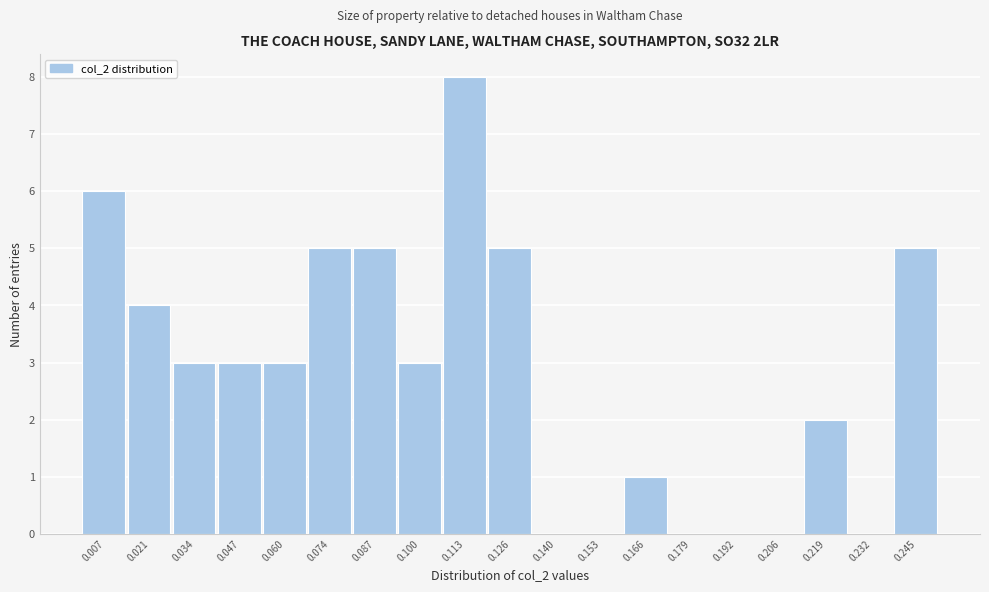

Reading left to right, transcribe this chart: for each bar, give the range it covers on the x-axis and its height. Neither the bar edges nor the heights are printed on the chart, so give them approximately, as read against the axes.

0.000 to 0.014: 6
0.014 to 0.028: 4
0.028 to 0.040: 3
0.040 to 0.054: 3
0.054 to 0.066: 3
0.066 to 0.080: 5
0.080 to 0.094: 5
0.094 to 0.106: 3
0.106 to 0.120: 8
0.120 to 0.132: 5
0.132 to 0.146: 0
0.146 to 0.160: 0
0.160 to 0.172: 1
0.172 to 0.186: 0
0.186 to 0.200: 0
0.200 to 0.212: 0
0.212 to 0.226: 2
0.226 to 0.238: 0
0.238 to 0.252: 5